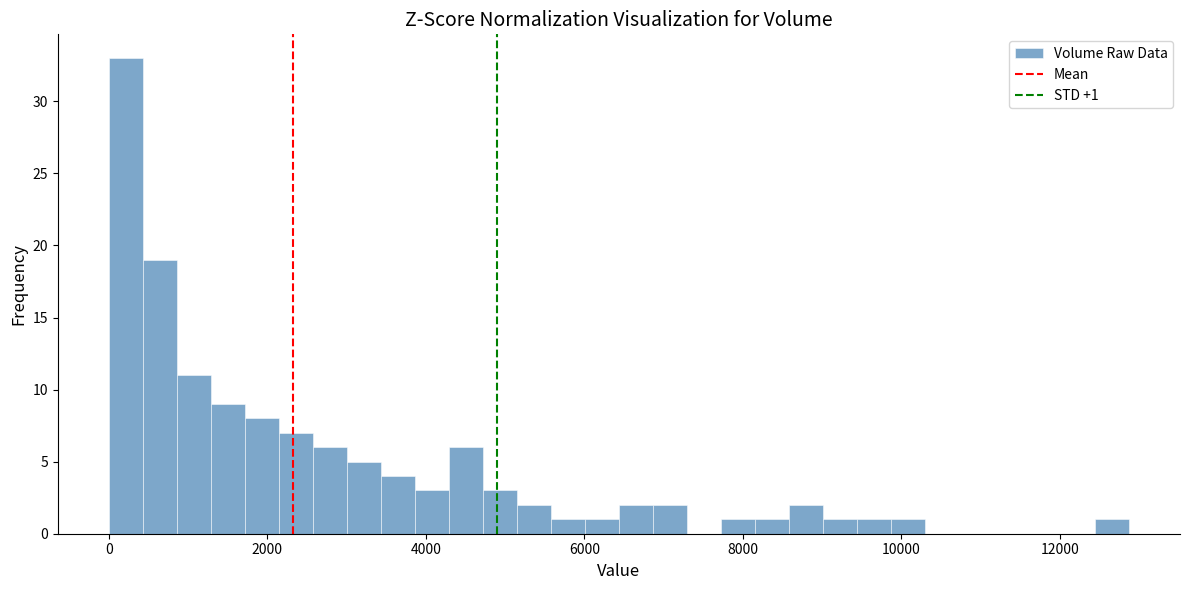

Read against the x-axis, roughly where is the centre of the tallest bar?

200